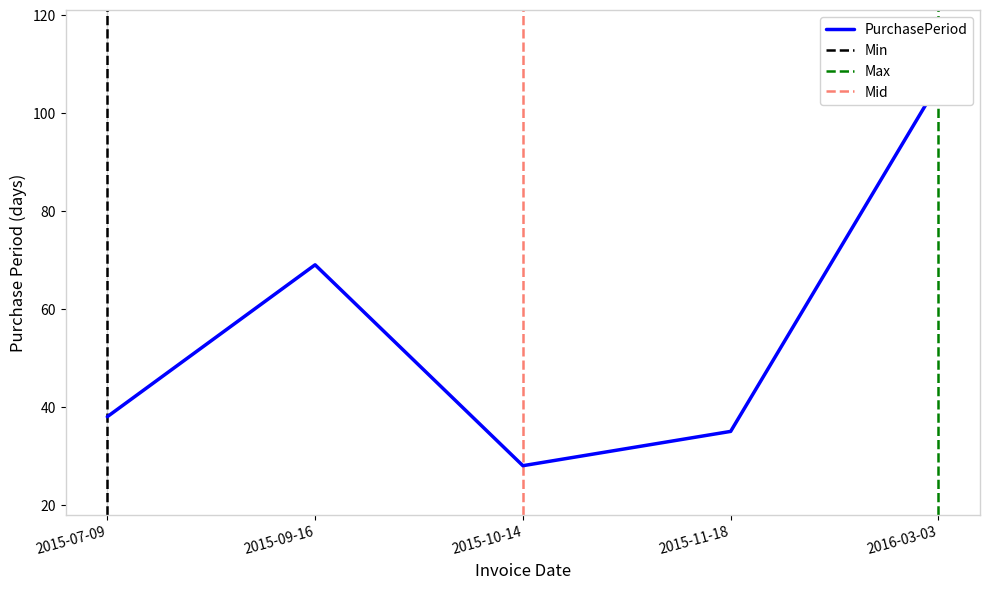

What is the label of the 5th point from the left?

2016-03-03